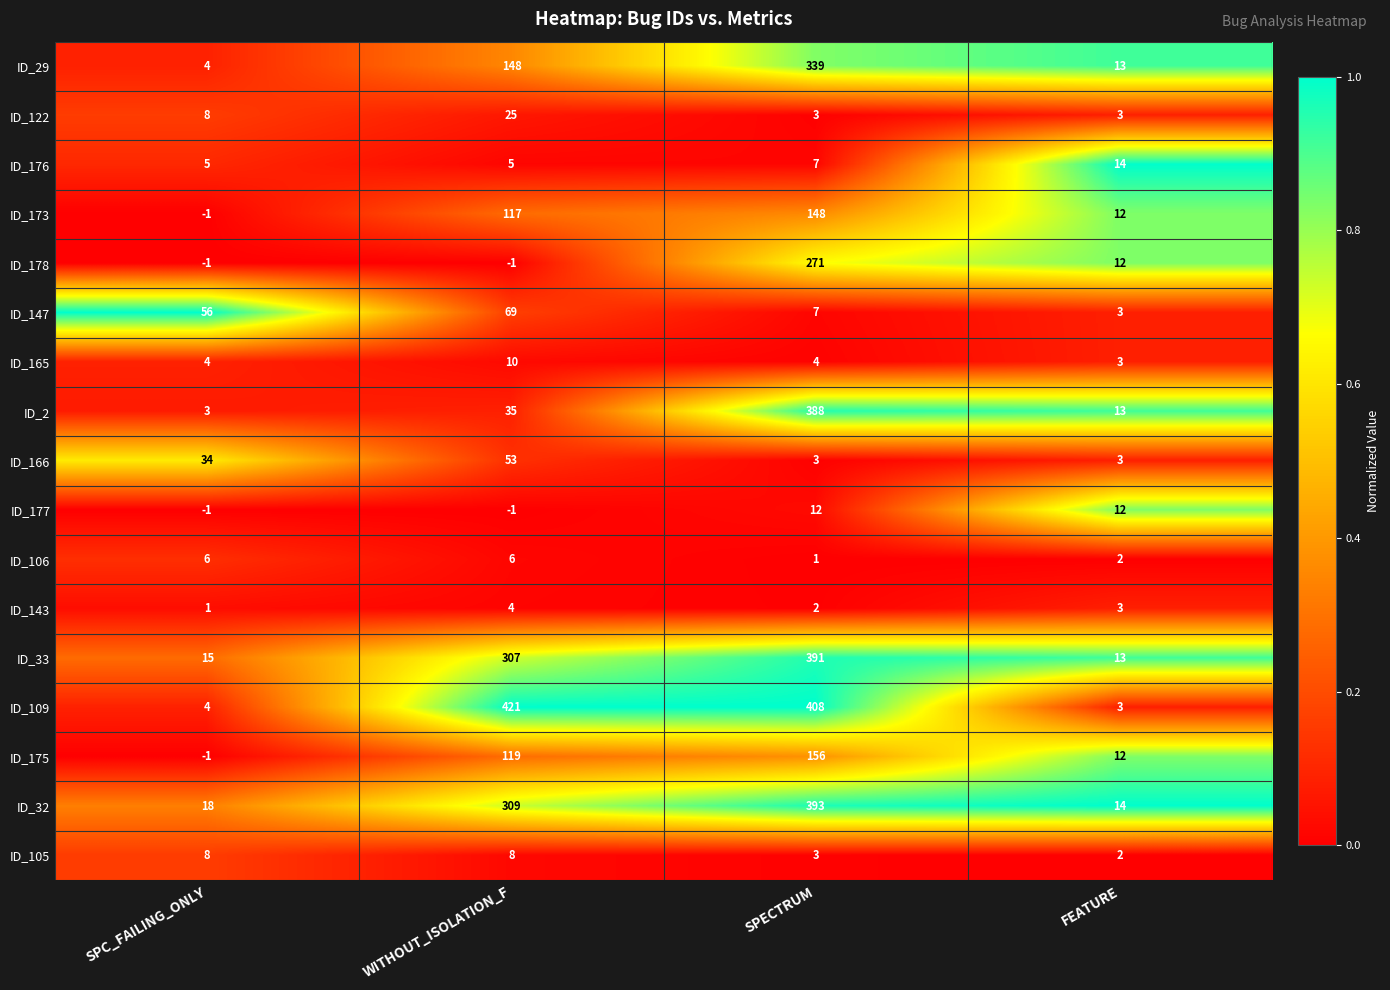

The ID_173 series shows 6 at FEATURE. True or false?

False